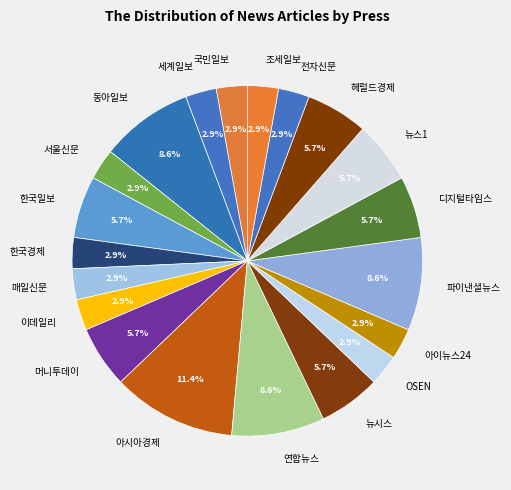

Is there a majority slice in this chart?

No